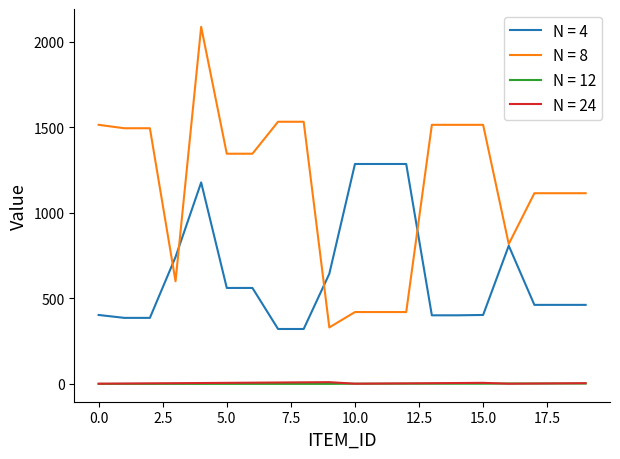

What is the maximum value shown in the chart?

2088